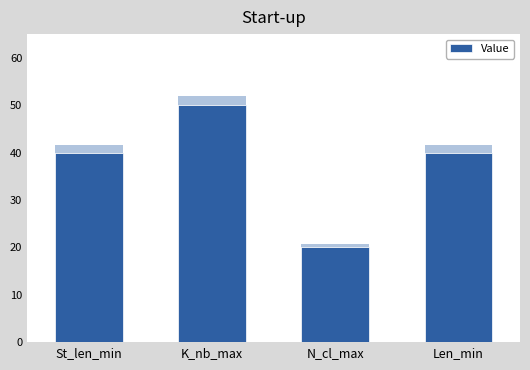

What position from the right is K_nb_max?

3